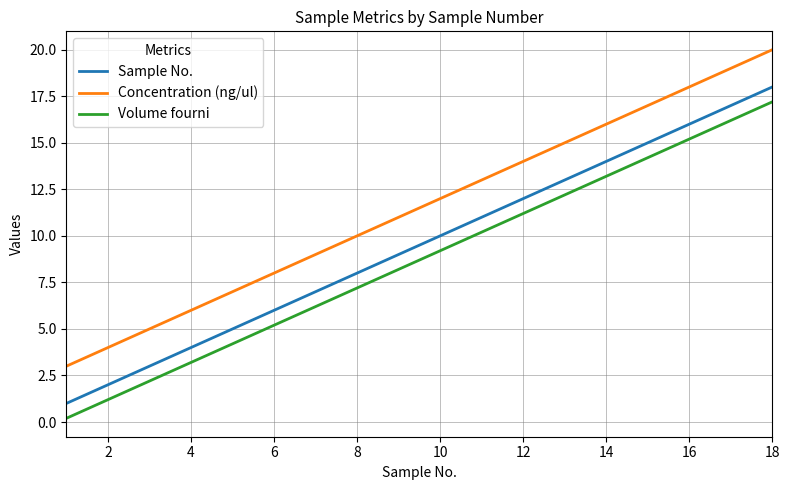

True or false: Sample No. and Concentration (ng/ul) intersect in this chart.

False